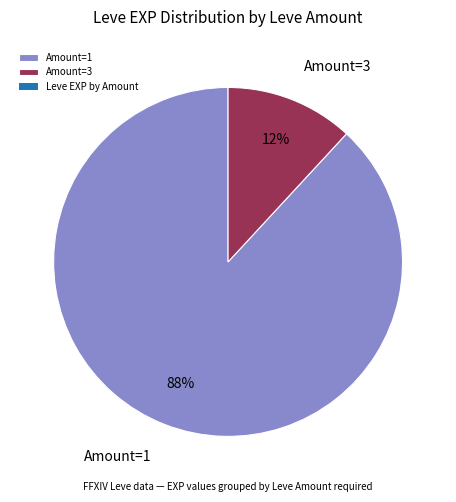

To the nearest percent, what portion does Amount=3 represent?

12%